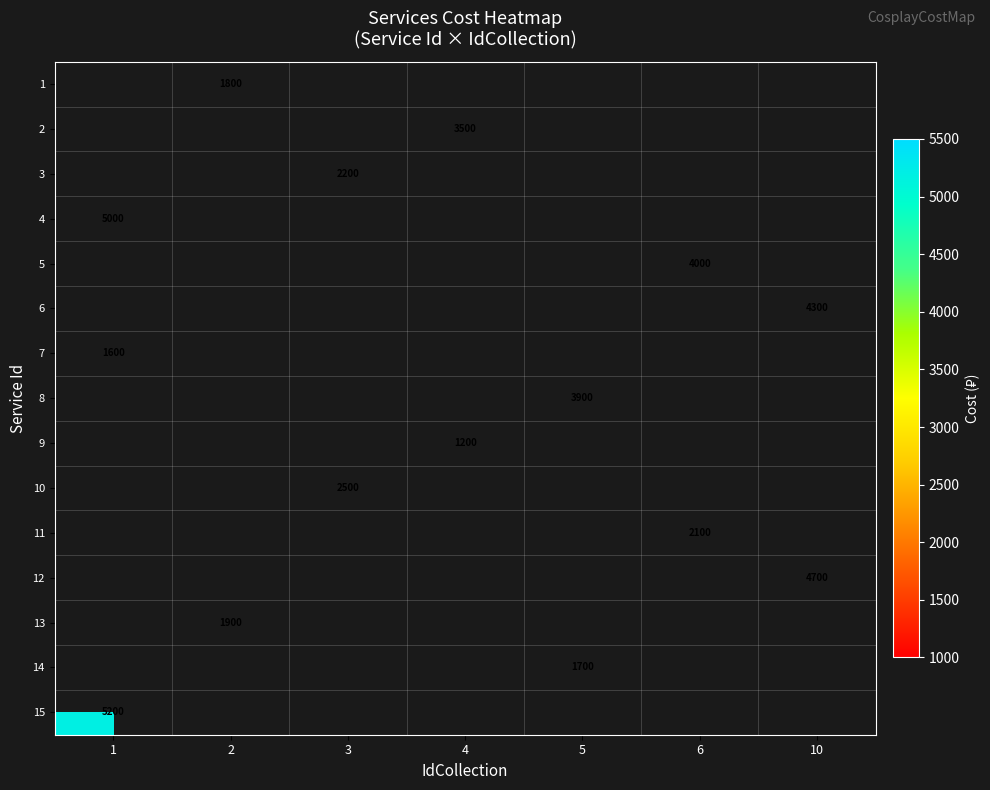

The value of 1 at 2 is 3240. True or false?

False